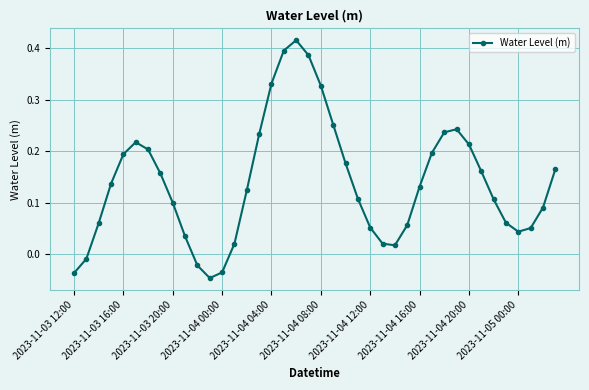

How many points are higher than both their immediate neighbors (excluding endpoints)?

3